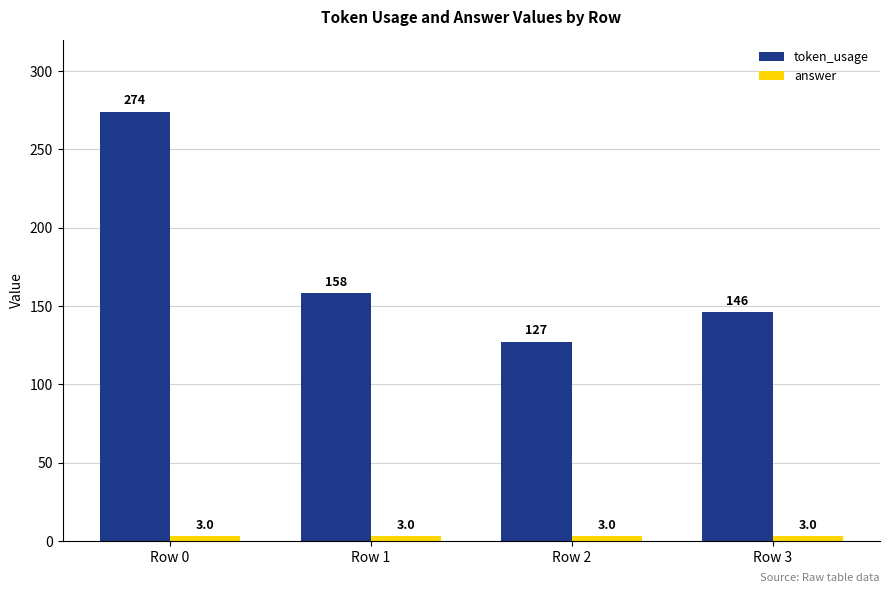

Where is token_usage nearest to the value 200?

Row 1